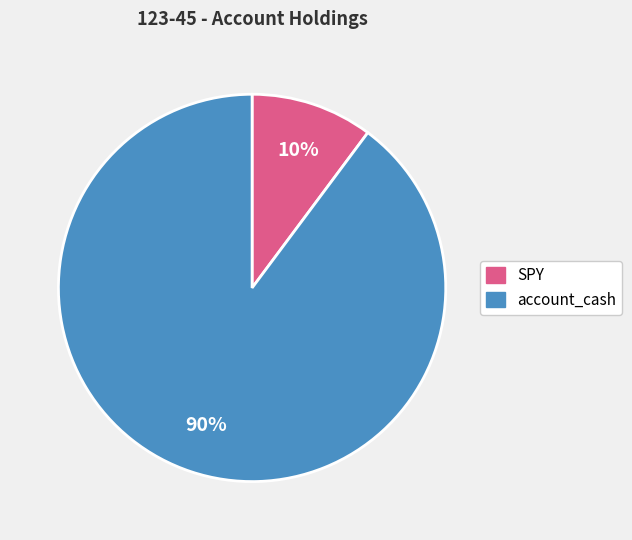

Which has a higher value, SPY or account_cash?

account_cash